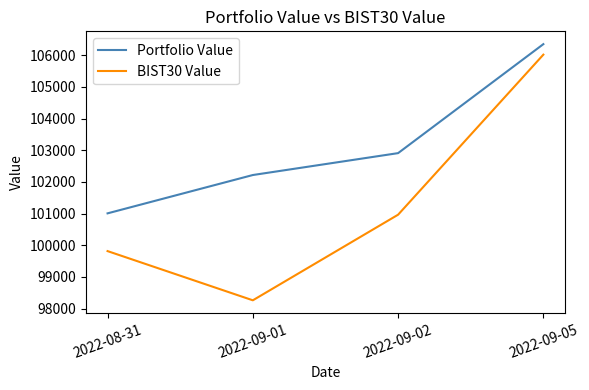

What are all the series names shown in the legend?

Portfolio Value, BIST30 Value